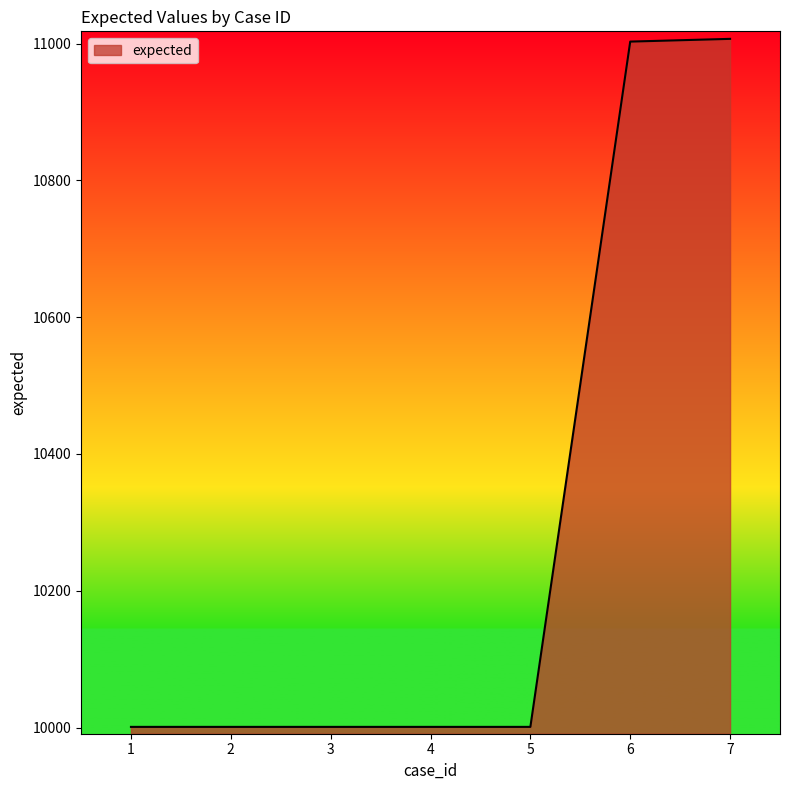

Is it true that the value at 5 is 10001?

True